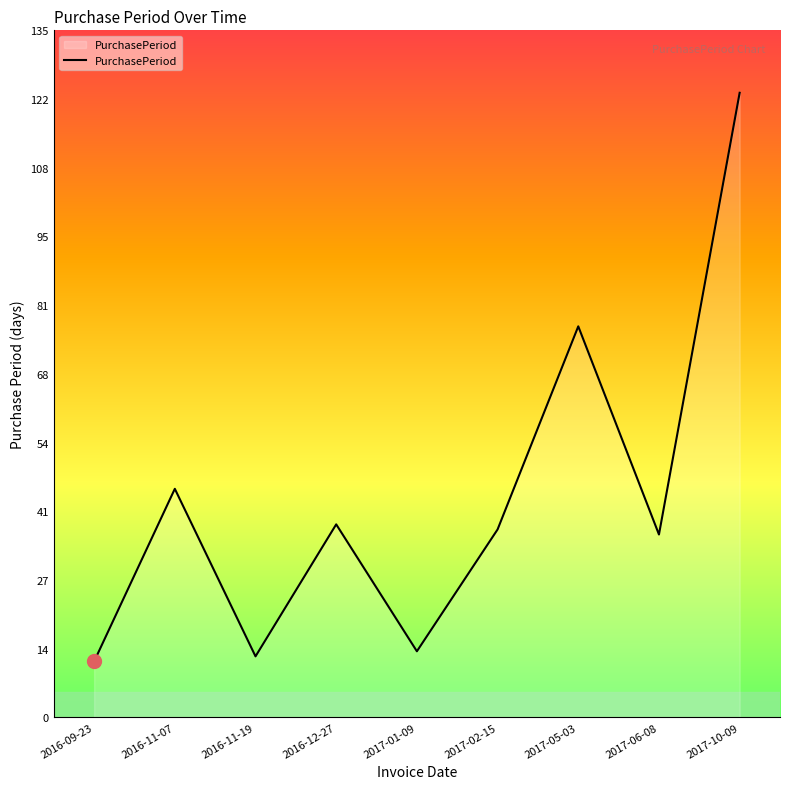

Reading left to right, list all the values displayed in this chart.

11	45	12	38	13	37	77	36	123